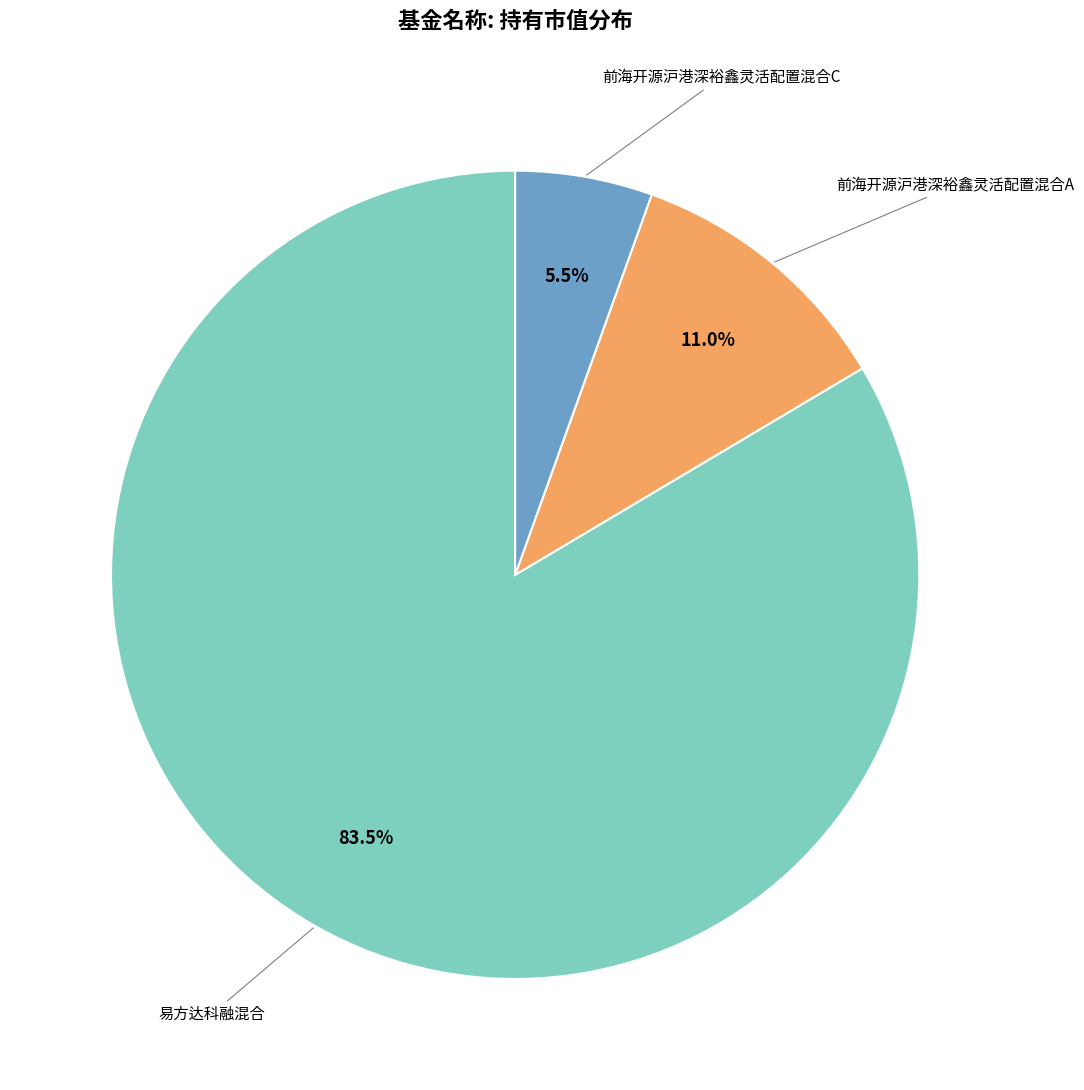

Does any single category account for the majority?

Yes